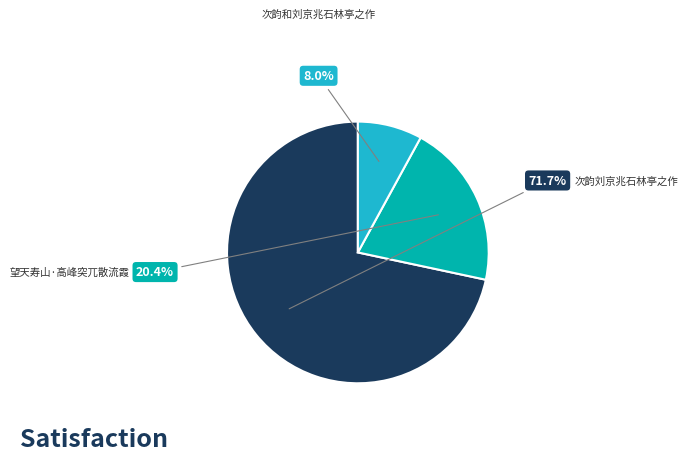

Count the number of slices in the pie.

3